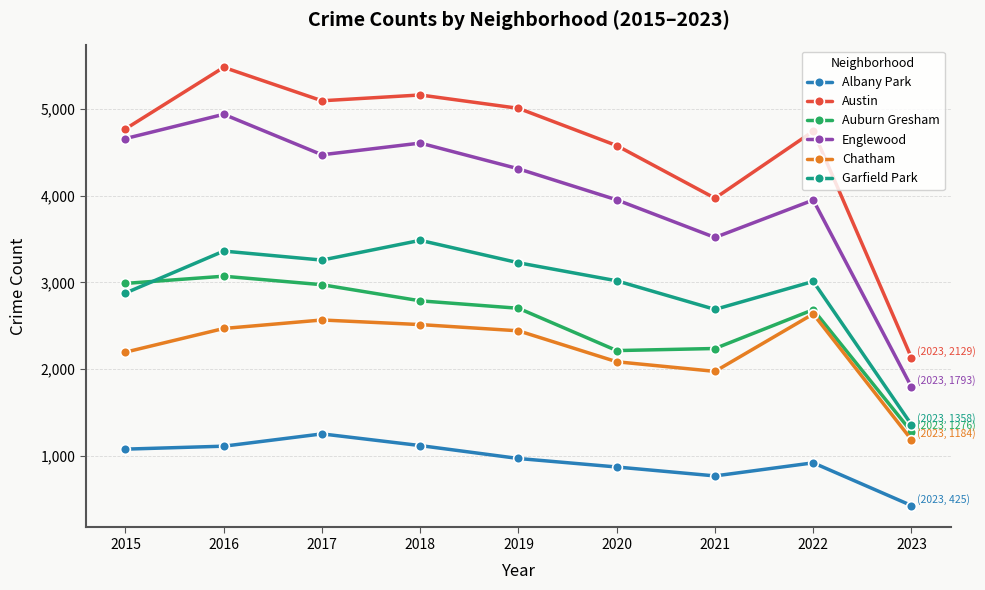

True or false: Englewood and Auburn Gresham cross at least once.

False